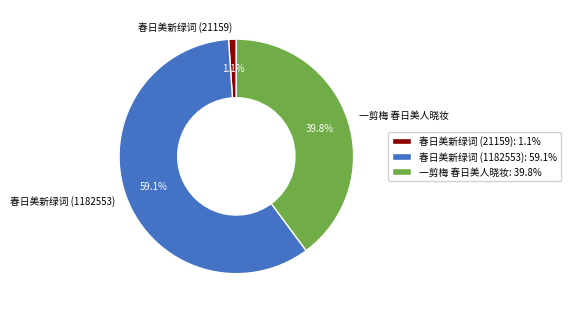

Is there a majority slice in this chart?

Yes